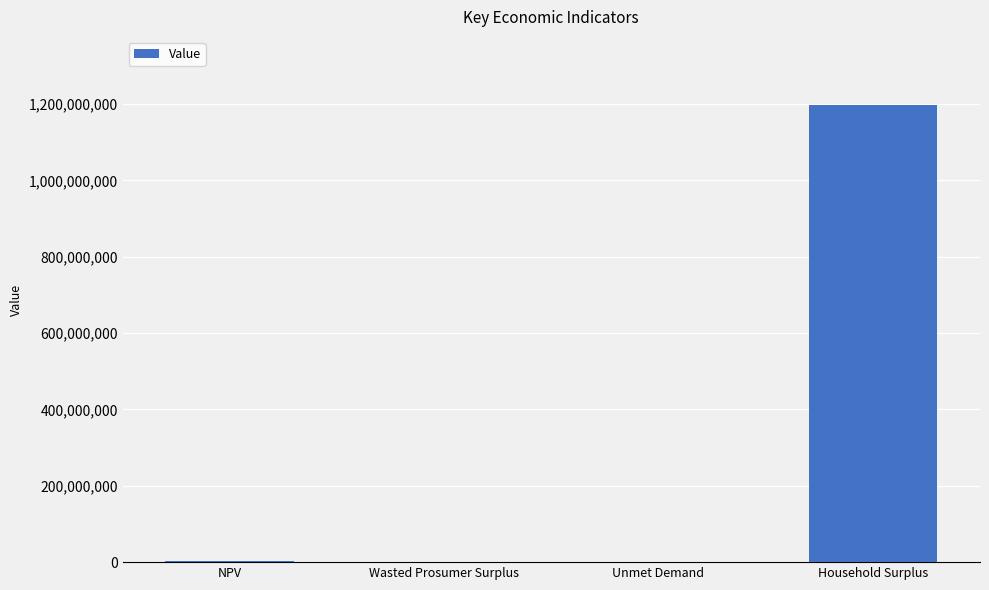

What is the change in value from Wasted Prosumer Surplus to Household Surplus?

+1196381843.9